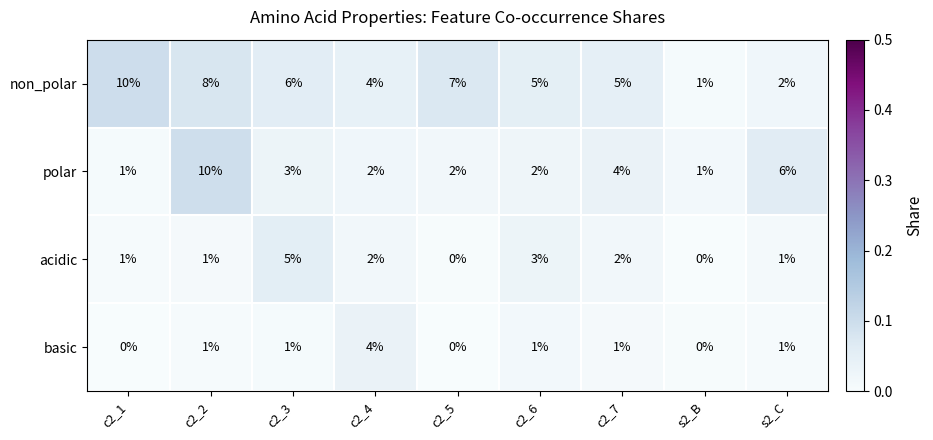

Is it true that acidic equals 2 at c2_3?

False